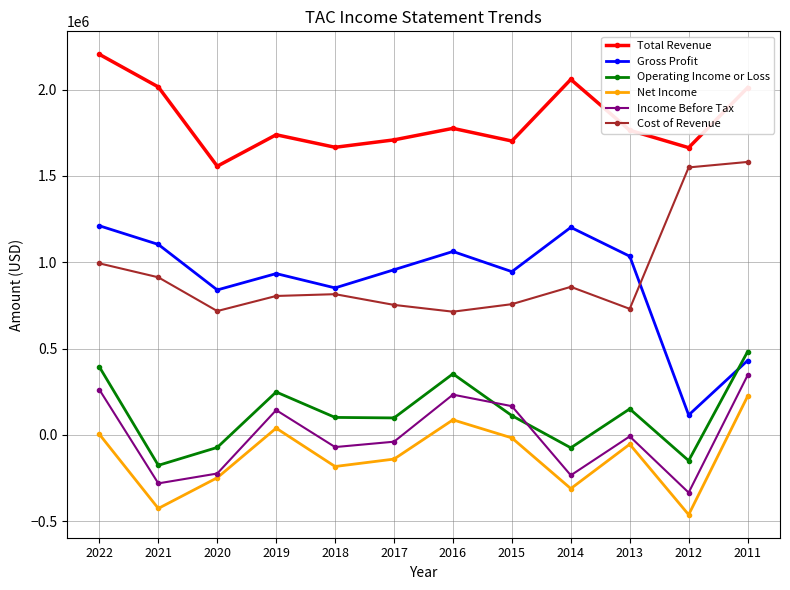

Is the value of Operating Income or Loss at 2019 greater than the value of Income Before Tax at 2017?

Yes